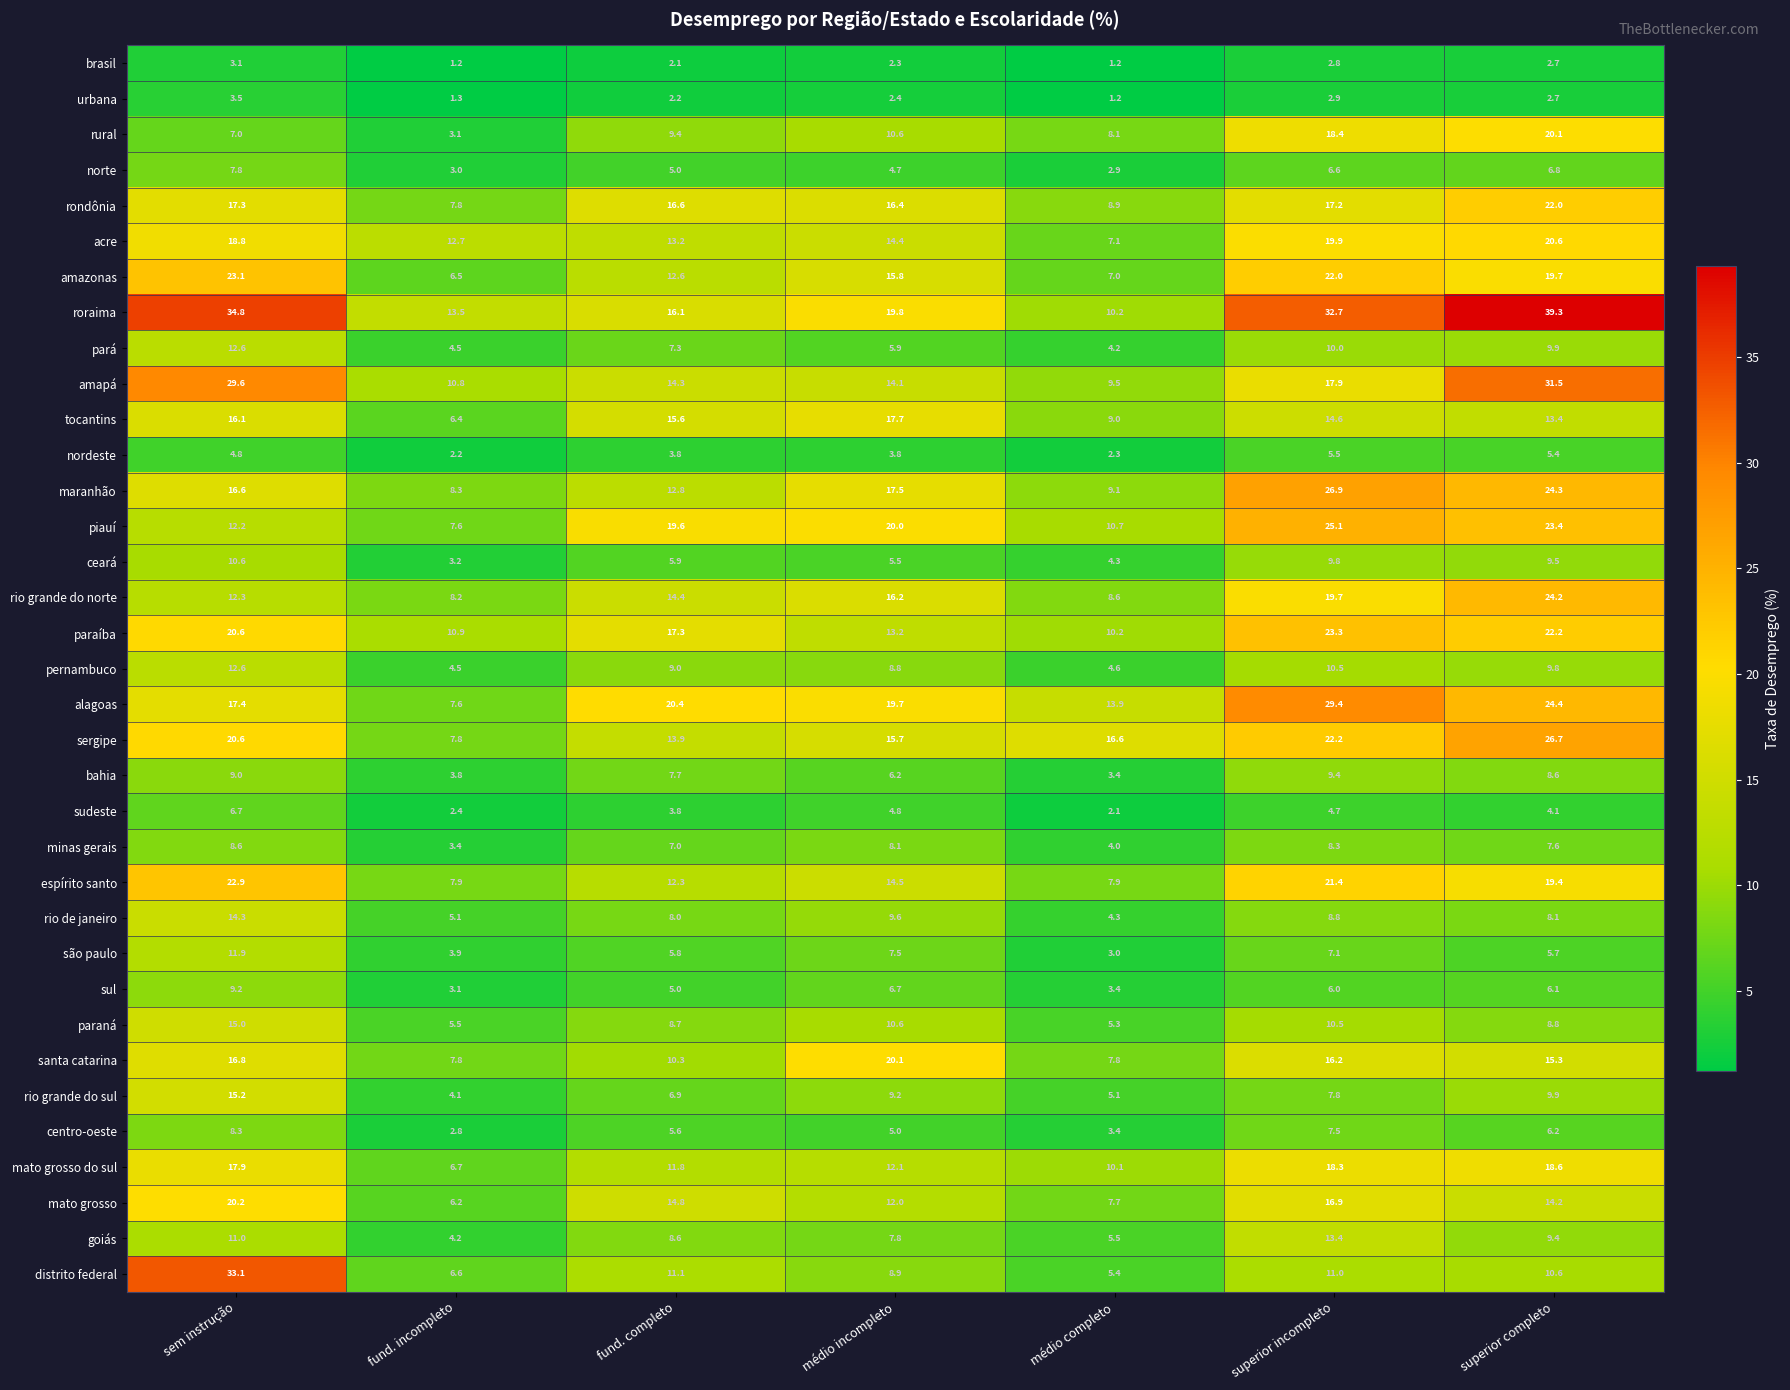

The paraíba series shows 22.2 at superior completo. True or false?

True